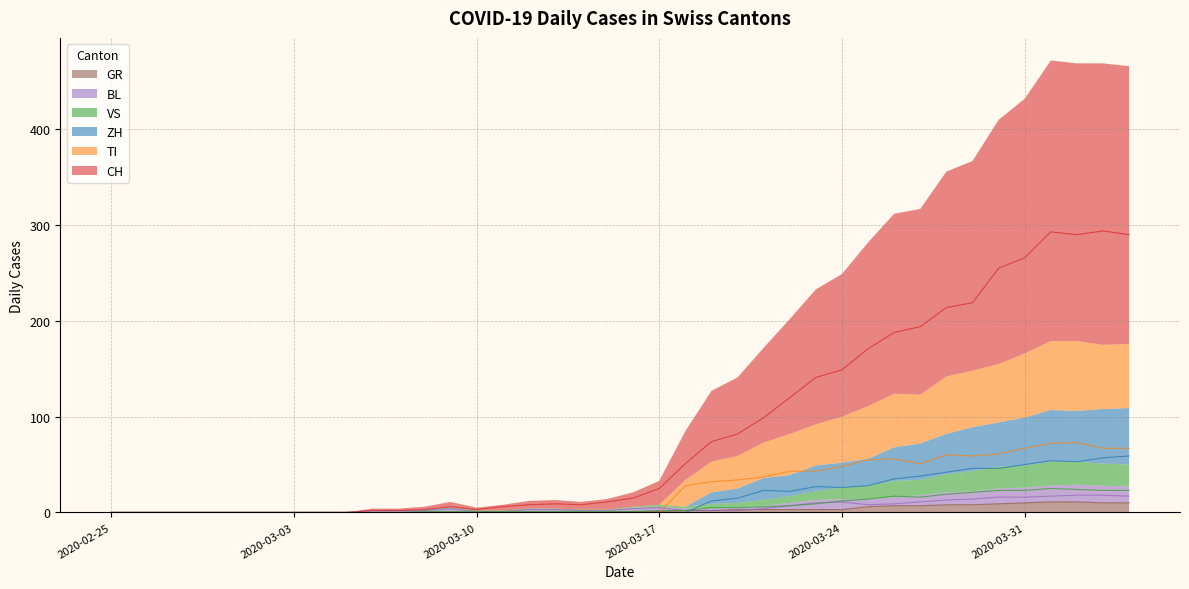

What is the average value of the TI series?

24